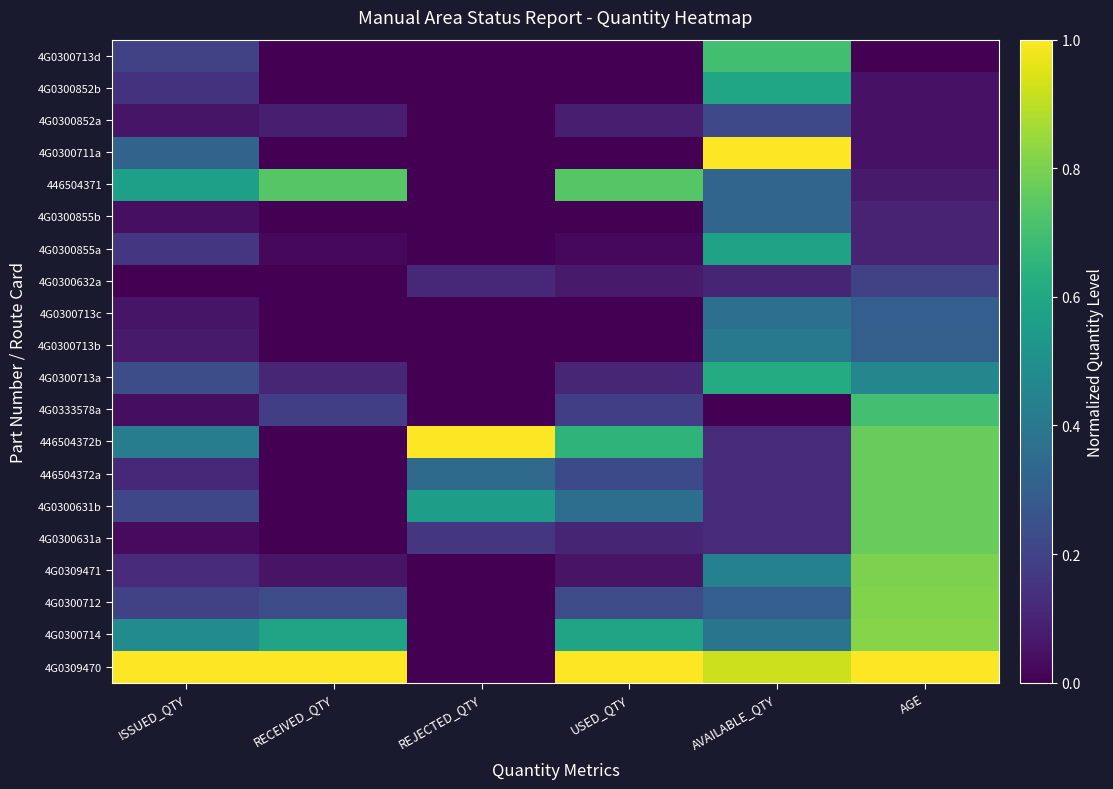

Reading right to left, extract all data points from this chart.

4G0309470: AGE=1.0	AVAILABLE_QTY=0.9	USED_QTY=1.0	REJECTED_QTY=0.0	RECEIVED_QTY=1.0	ISSUED_QTY=1.0
4G0300714: AGE=0.8	AVAILABLE_QTY=0.4	USED_QTY=0.6	REJECTED_QTY=0.0	RECEIVED_QTY=0.6	ISSUED_QTY=0.5
4G0300712: AGE=0.8	AVAILABLE_QTY=0.3	USED_QTY=0.2	REJECTED_QTY=0.0	RECEIVED_QTY=0.2	ISSUED_QTY=0.2
4G0309471: AGE=0.8	AVAILABLE_QTY=0.4	USED_QTY=0.1	REJECTED_QTY=0.0	RECEIVED_QTY=0.1	ISSUED_QTY=0.1
4G0300631a: AGE=0.8	AVAILABLE_QTY=0.1	USED_QTY=0.1	REJECTED_QTY=0.2	RECEIVED_QTY=0.0	ISSUED_QTY=0.0
4G0300631b: AGE=0.8	AVAILABLE_QTY=0.1	USED_QTY=0.4	REJECTED_QTY=0.6	RECEIVED_QTY=0.0	ISSUED_QTY=0.2
446504372a: AGE=0.8	AVAILABLE_QTY=0.1	USED_QTY=0.2	REJECTED_QTY=0.3	RECEIVED_QTY=0.0	ISSUED_QTY=0.1
446504372b: AGE=0.8	AVAILABLE_QTY=0.1	USED_QTY=0.7	REJECTED_QTY=1.0	RECEIVED_QTY=0.0	ISSUED_QTY=0.4
4G0333578a: AGE=0.7	AVAILABLE_QTY=0.0	USED_QTY=0.2	REJECTED_QTY=0.0	RECEIVED_QTY=0.2	ISSUED_QTY=0.0
4G0300713a: AGE=0.5	AVAILABLE_QTY=0.6	USED_QTY=0.1	REJECTED_QTY=0.0	RECEIVED_QTY=0.1	ISSUED_QTY=0.2
4G0300713b: AGE=0.3	AVAILABLE_QTY=0.4	USED_QTY=0.0	REJECTED_QTY=0.0	RECEIVED_QTY=0.0	ISSUED_QTY=0.1
4G0300713c: AGE=0.3	AVAILABLE_QTY=0.4	USED_QTY=0.0	REJECTED_QTY=0.0	RECEIVED_QTY=0.0	ISSUED_QTY=0.1
4G0300632a: AGE=0.2	AVAILABLE_QTY=0.1	USED_QTY=0.1	REJECTED_QTY=0.1	RECEIVED_QTY=0.0	ISSUED_QTY=0.0
4G0300855a: AGE=0.1	AVAILABLE_QTY=0.6	USED_QTY=0.0	REJECTED_QTY=0.0	RECEIVED_QTY=0.0	ISSUED_QTY=0.2
4G0300855b: AGE=0.1	AVAILABLE_QTY=0.3	USED_QTY=0.0	REJECTED_QTY=0.0	RECEIVED_QTY=0.0	ISSUED_QTY=0.0
446504371: AGE=0.1	AVAILABLE_QTY=0.3	USED_QTY=0.7	REJECTED_QTY=0.0	RECEIVED_QTY=0.7	ISSUED_QTY=0.6
4G0300711a: AGE=0.1	AVAILABLE_QTY=1.0	USED_QTY=0.0	REJECTED_QTY=0.0	RECEIVED_QTY=0.0	ISSUED_QTY=0.3
4G0300852a: AGE=0.1	AVAILABLE_QTY=0.2	USED_QTY=0.1	REJECTED_QTY=0.0	RECEIVED_QTY=0.1	ISSUED_QTY=0.1
4G0300852b: AGE=0.1	AVAILABLE_QTY=0.6	USED_QTY=0.0	REJECTED_QTY=0.0	RECEIVED_QTY=0.0	ISSUED_QTY=0.1
4G0300713d: AGE=0.0	AVAILABLE_QTY=0.7	USED_QTY=0.0	REJECTED_QTY=0.0	RECEIVED_QTY=0.0	ISSUED_QTY=0.2